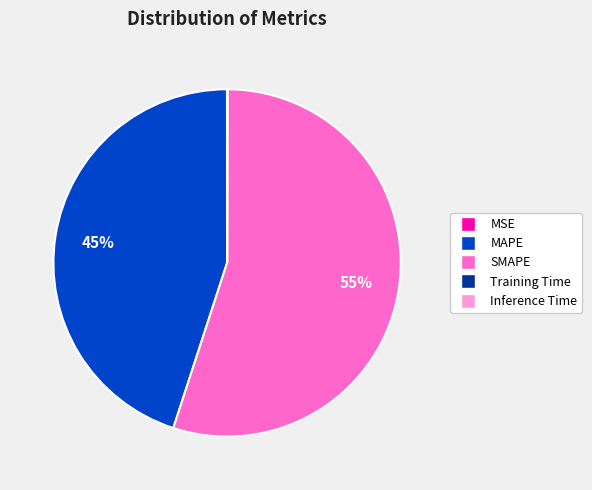

To the nearest percent, what is the difference between the largest and smallest slice percentages?

55%